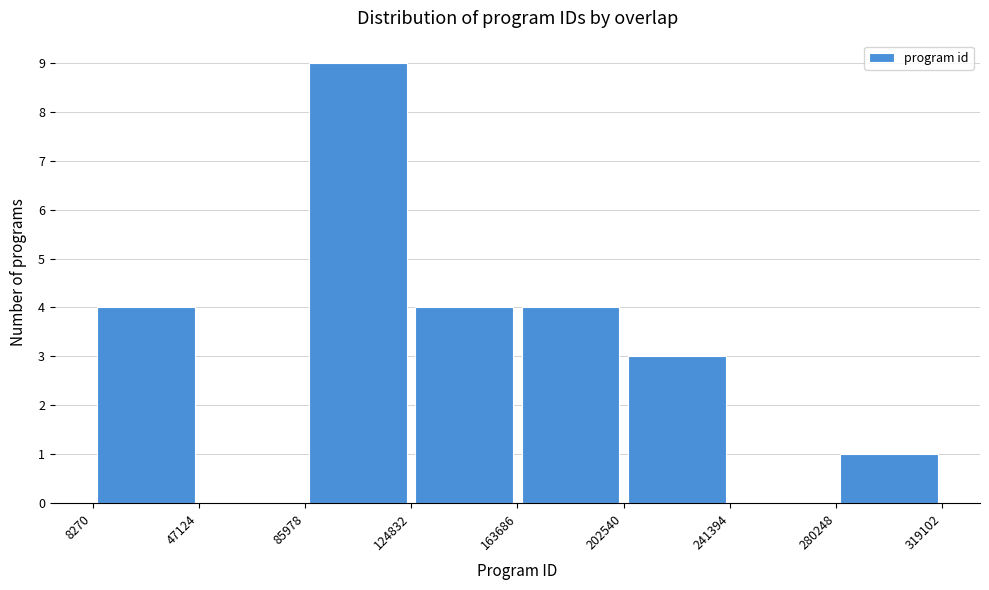

What is the height of the bar covering 202540 to 241394 on the x-axis? The values are not printed on the chart, so give them approximately, as read against the axis.

3